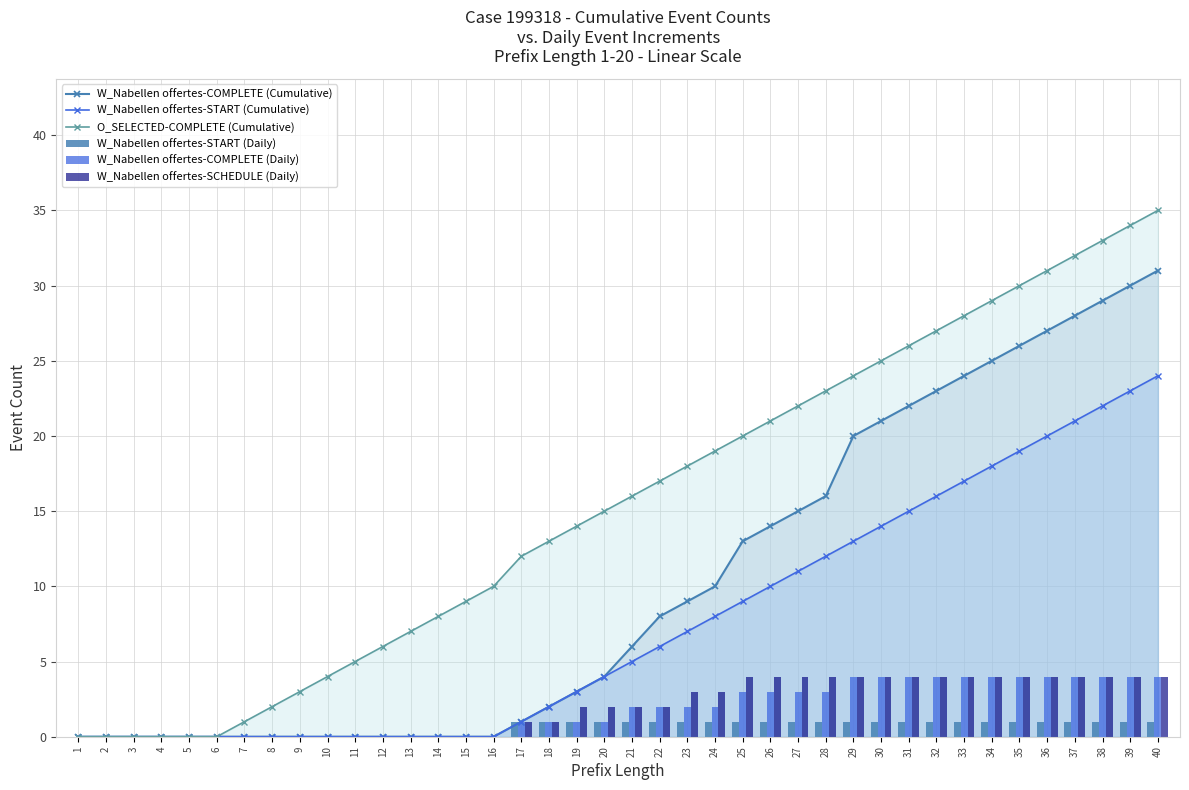

True or false: W_Nabellen offertes-COMPLETE (Cumulative) has a value of 12 at 29.

False